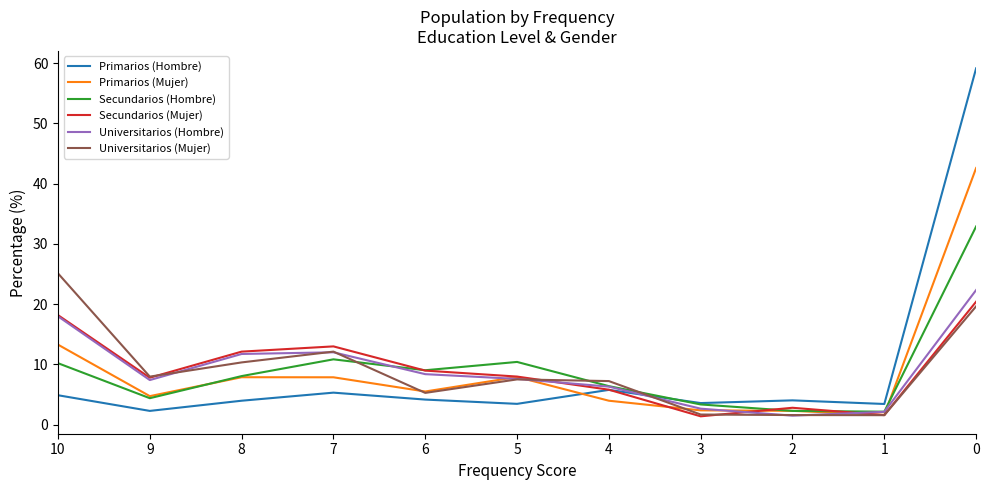

Which series has the largest range (max minus min)?

Primarios (Hombre)